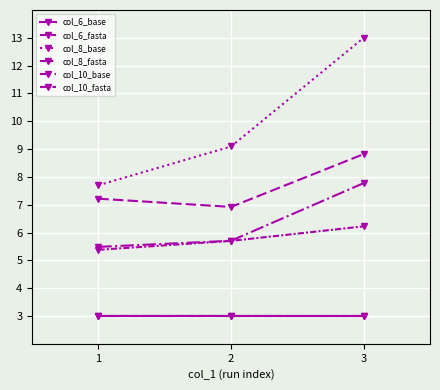

The value of col_10_base at 1 is 3.6. True or false?

False